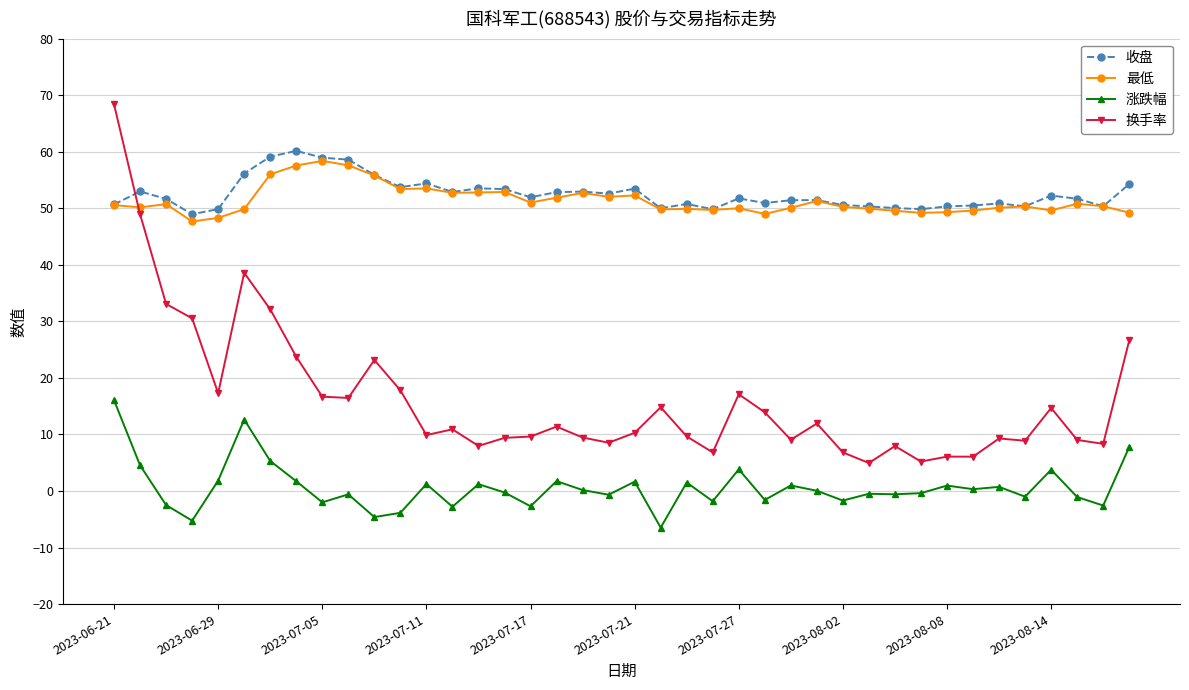

True or false: 换手率 and 涨跌幅 intersect in this chart.

False